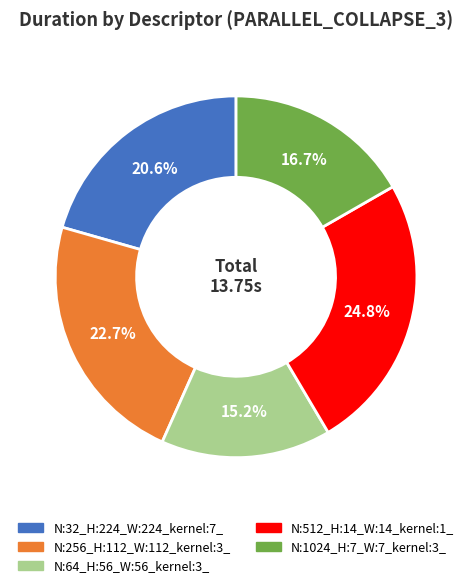

True or false: N:512_H:14_W:14_kernel:1_ accounts for 19% of the total.

False